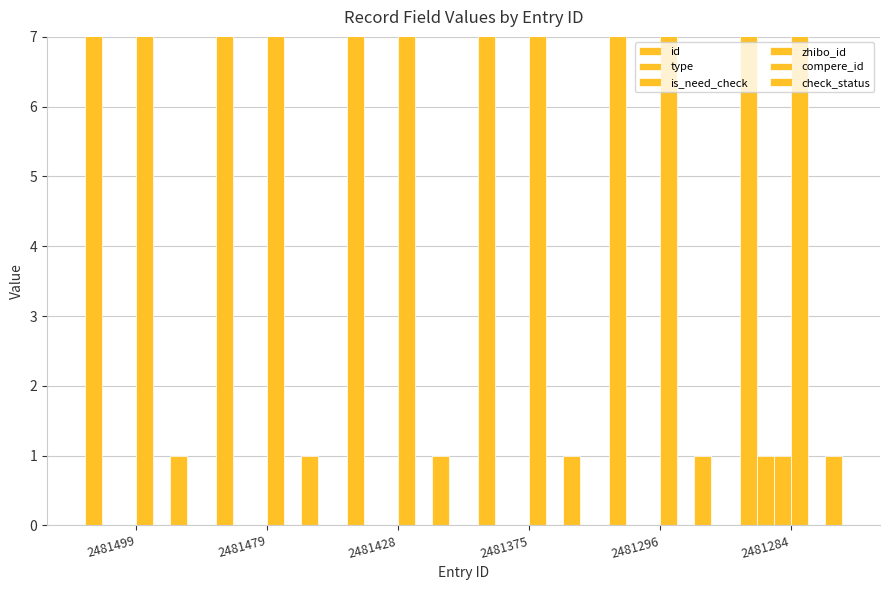

Between 2481428 and 2481284, which is larger?

2481428